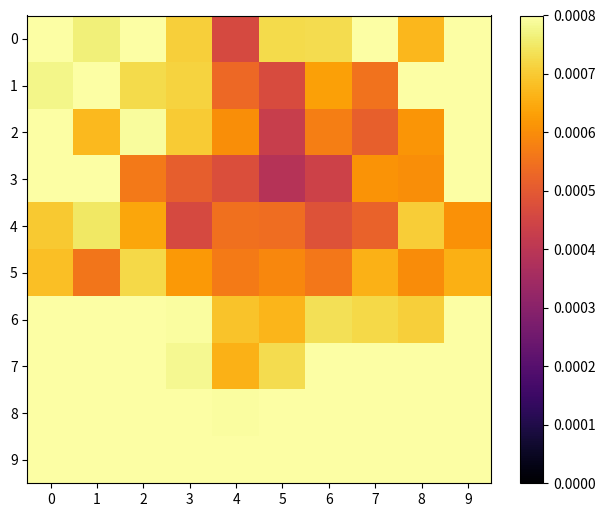

Count the number of data series in this chart.

10